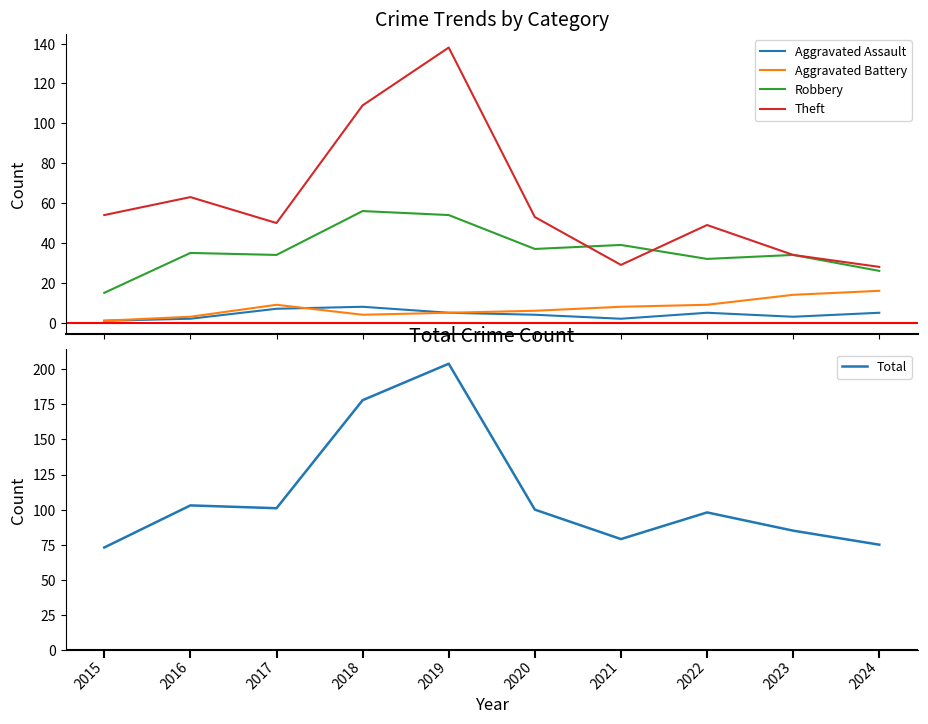

What is the smallest value displayed?

1